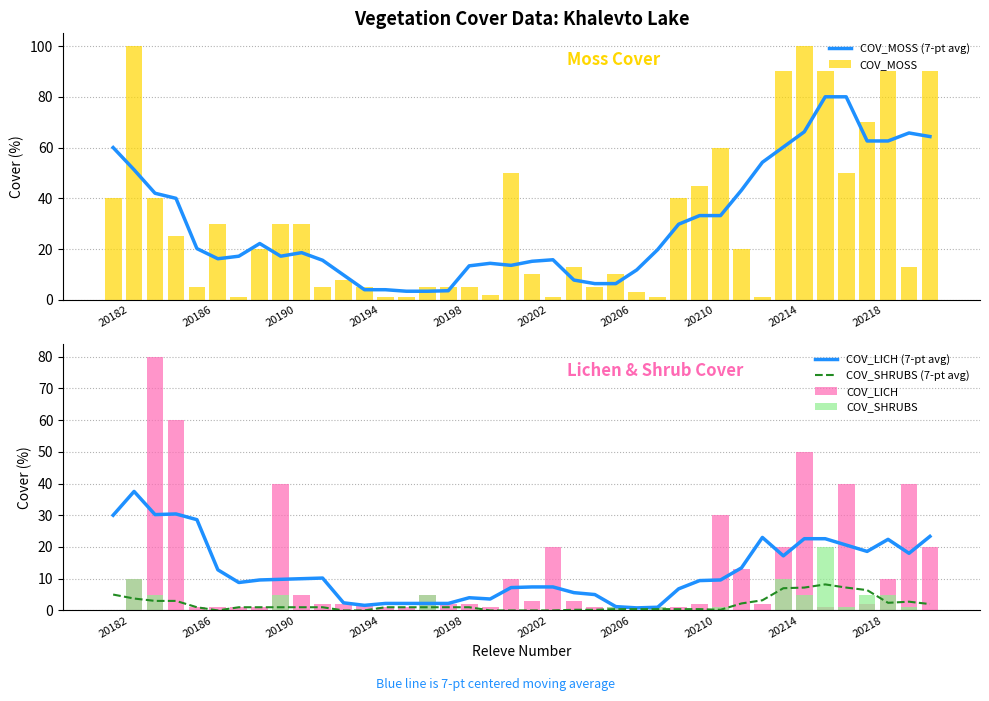

What is the difference between the maximum and second lowest values in the COV_MOSS series?

99